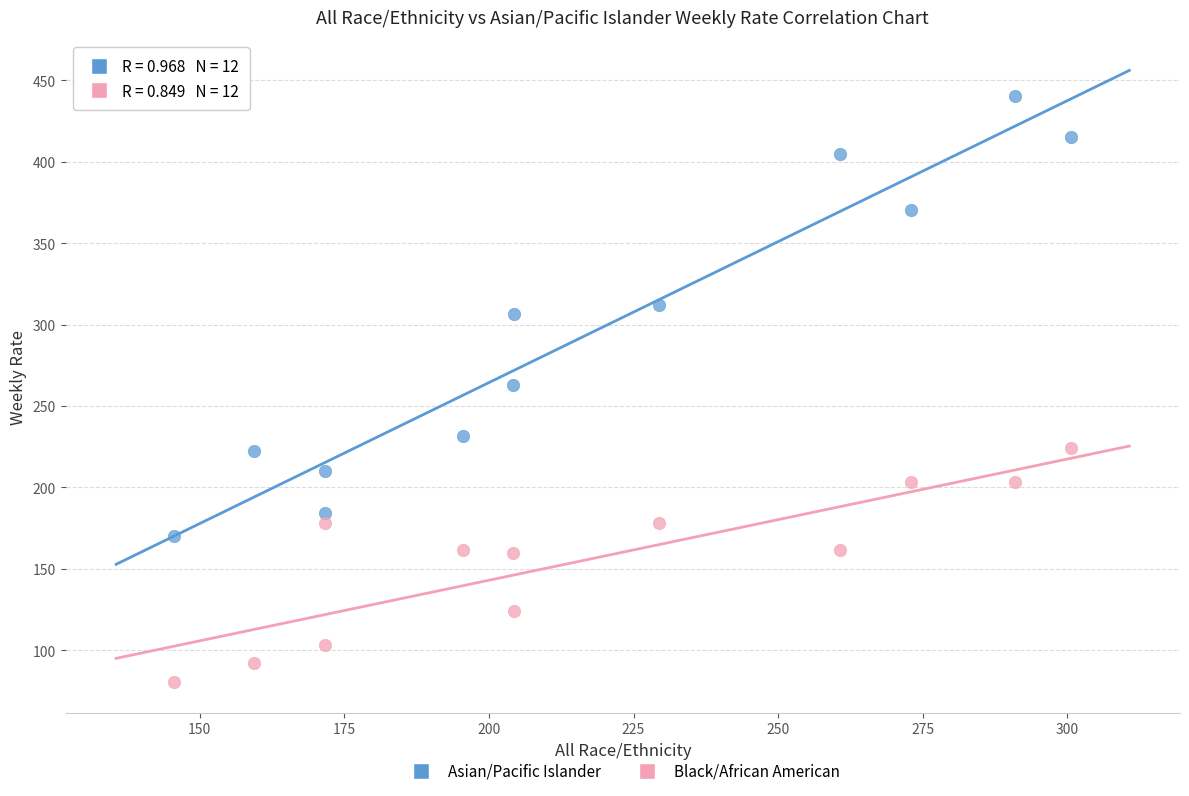

Across all data points, what is the range of Y values (max minus min)?

360.3